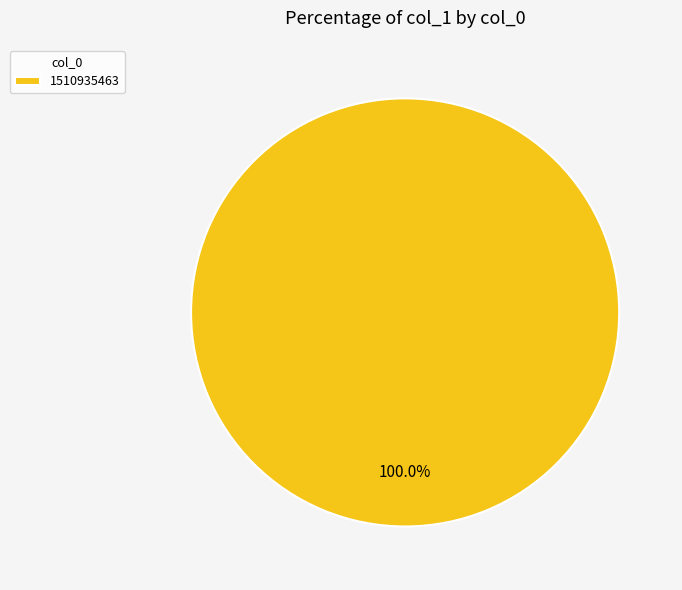

How many slices are in this pie chart?

1